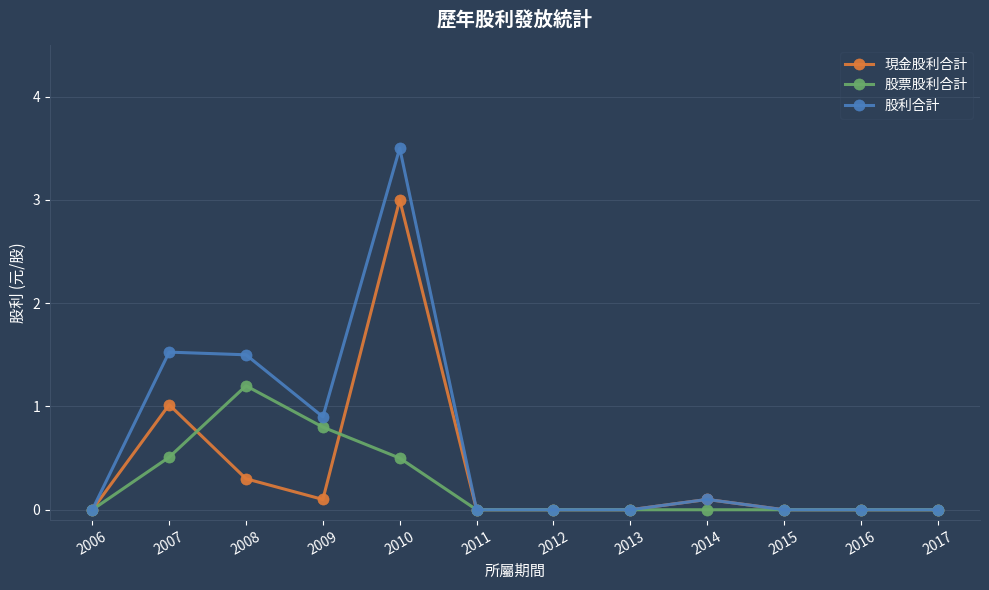

Which series has the widest spread of values?

股利合計